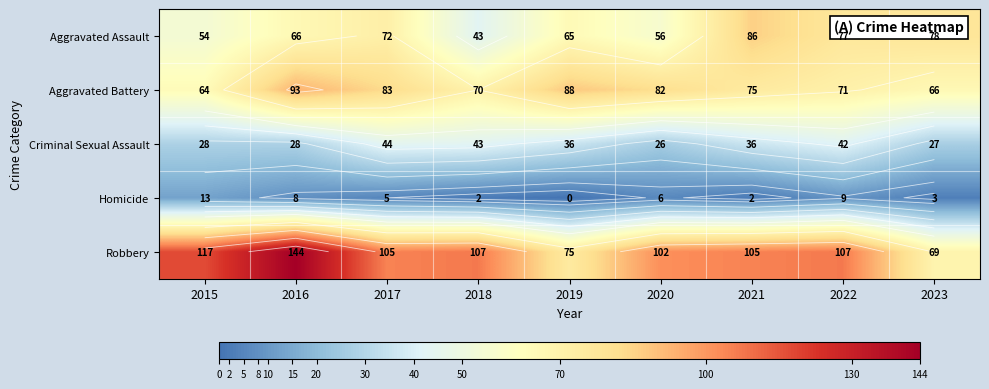

How many values in the Aggravated Battery series exceed 75?

4